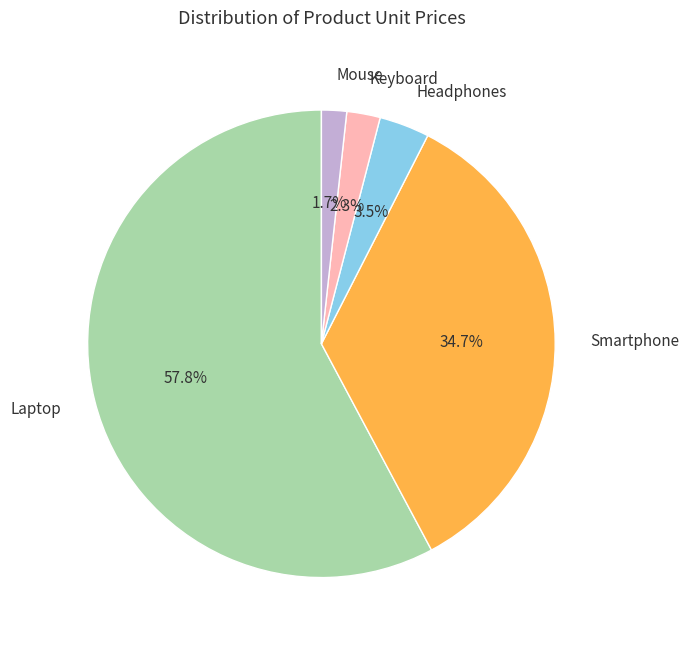

Is Laptop the majority of the pie?

Yes